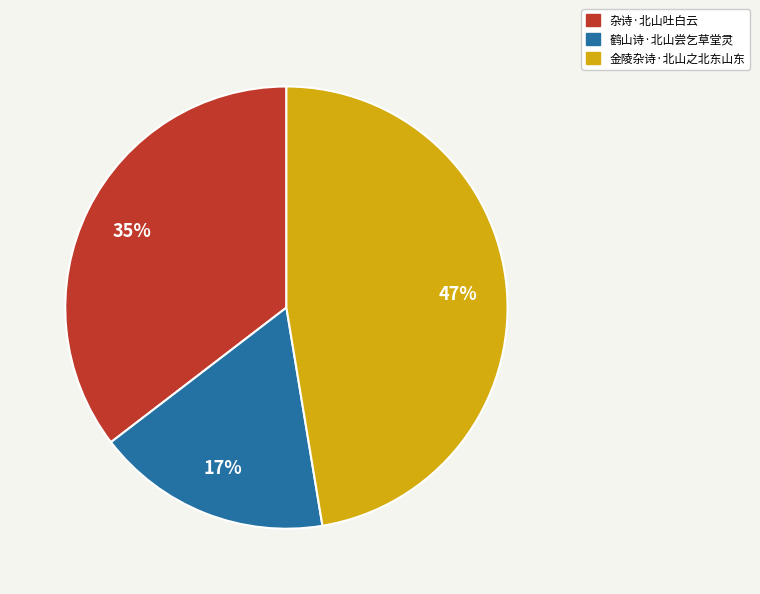

What is the ratio of the value at 金陵杂诗·北山之北东山东 to the value at 杂诗·北山吐白云?

1.3